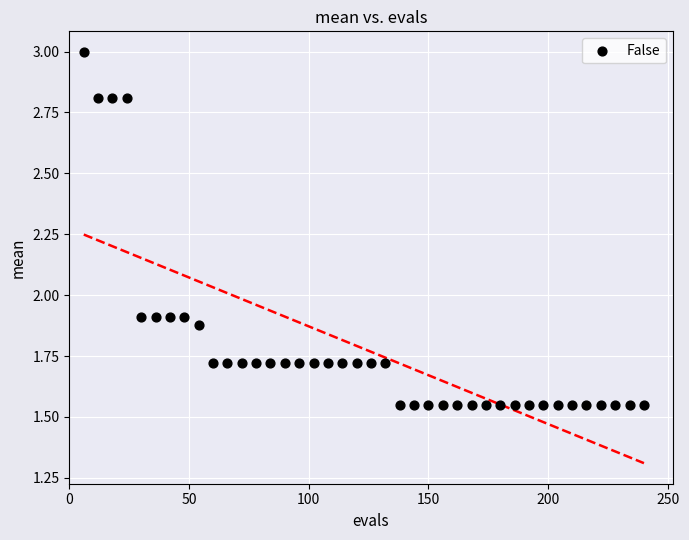

What is the range of Y values (max minus min)?

1.4